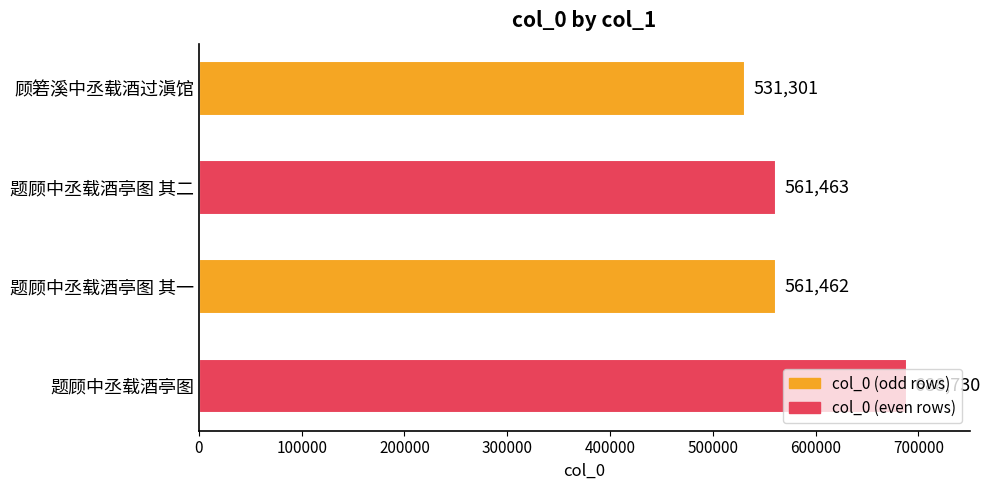

Is it true that the value at 题顾中丞载酒亭图 其二 is 755665?

False